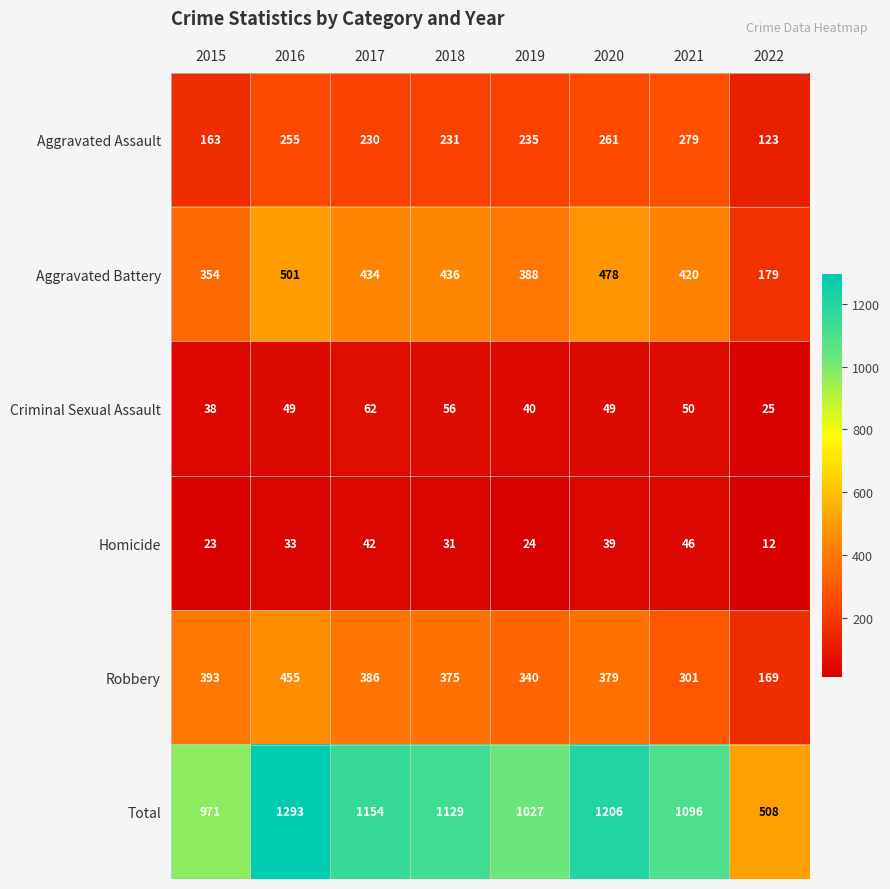

What is the difference between the maximum and minimum values in the Aggravated Battery series?

322